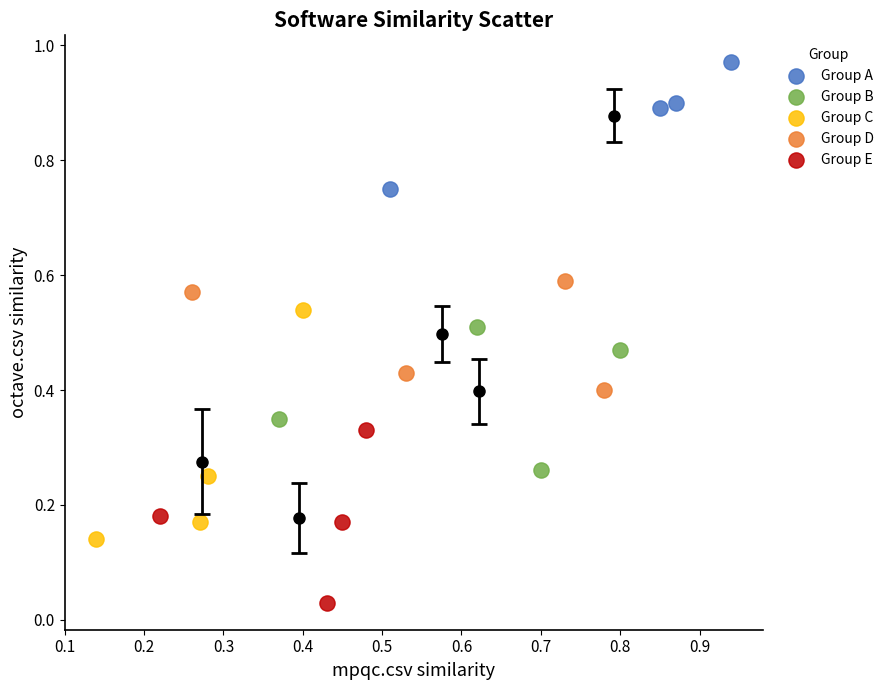

Which series contains the lowest Y value?

Group E